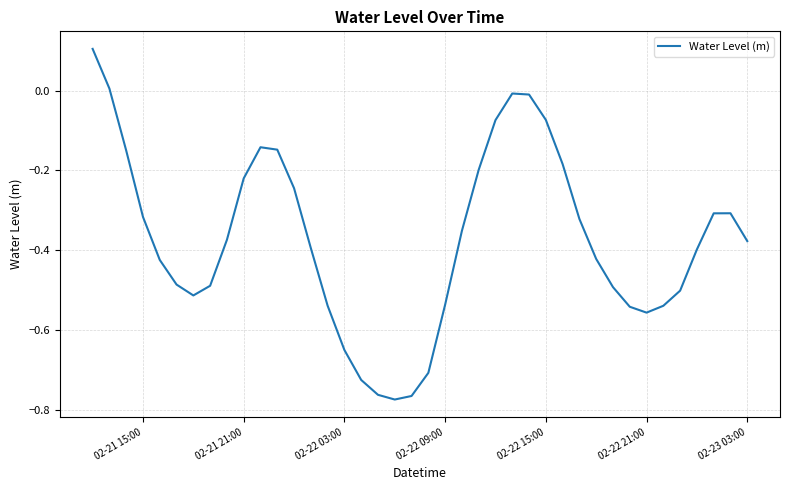

How many lines are shown in the chart?

1